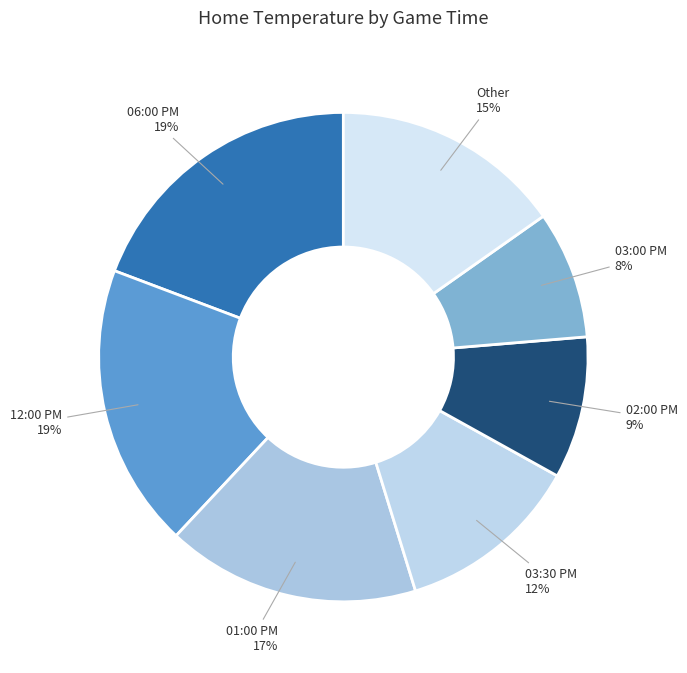

To the nearest percent, what percentage of the pie is 03:00 PM?

8%